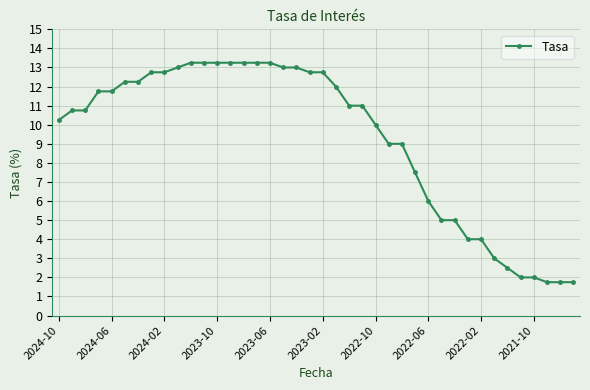

What is the sum of all values?

370.8